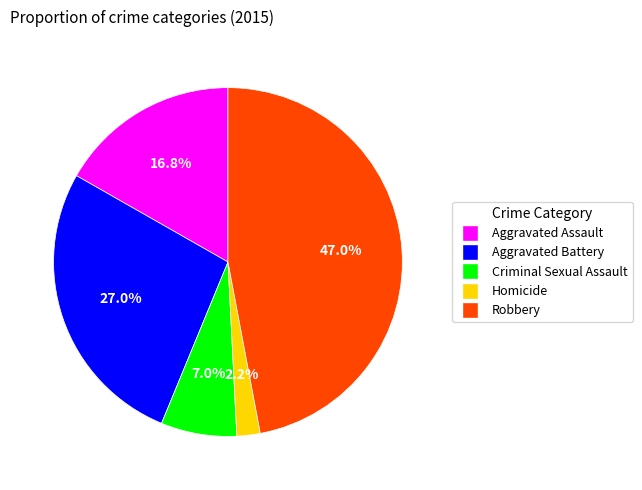

Is Homicide the majority of the pie?

No